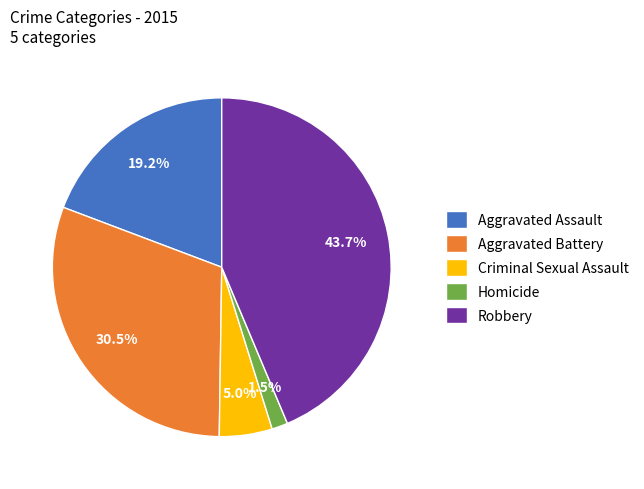

To the nearest percent, what is the average slice percentage?

20%